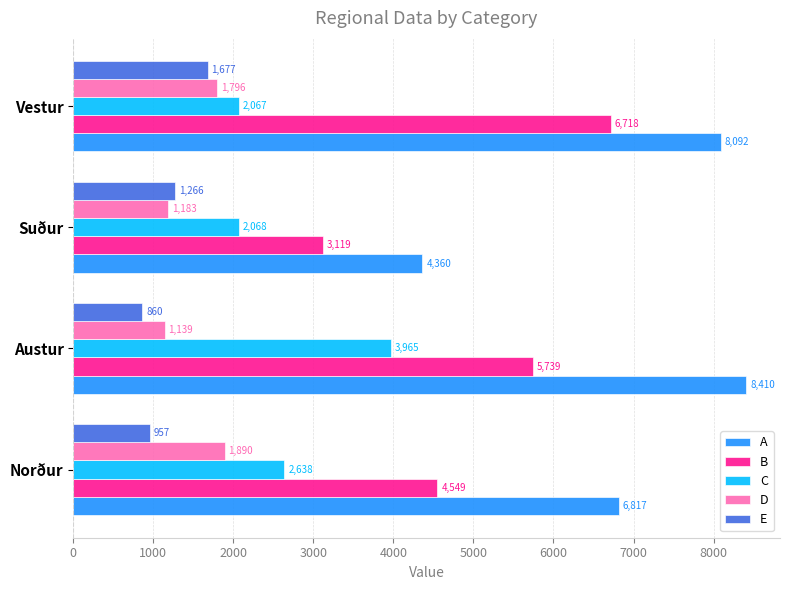

Which series has the largest range (max minus min)?

A